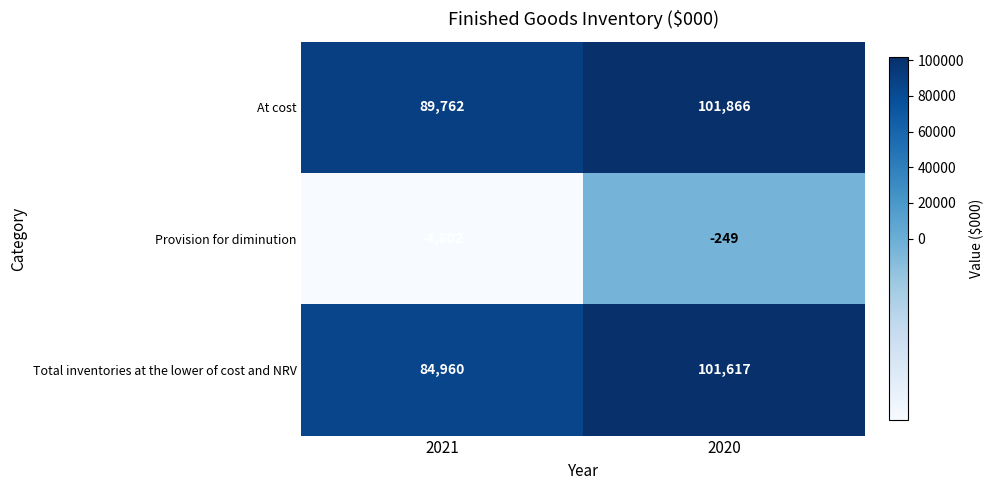

What is the sum of the Provision for diminution values at 2021 and 2020?

-5051